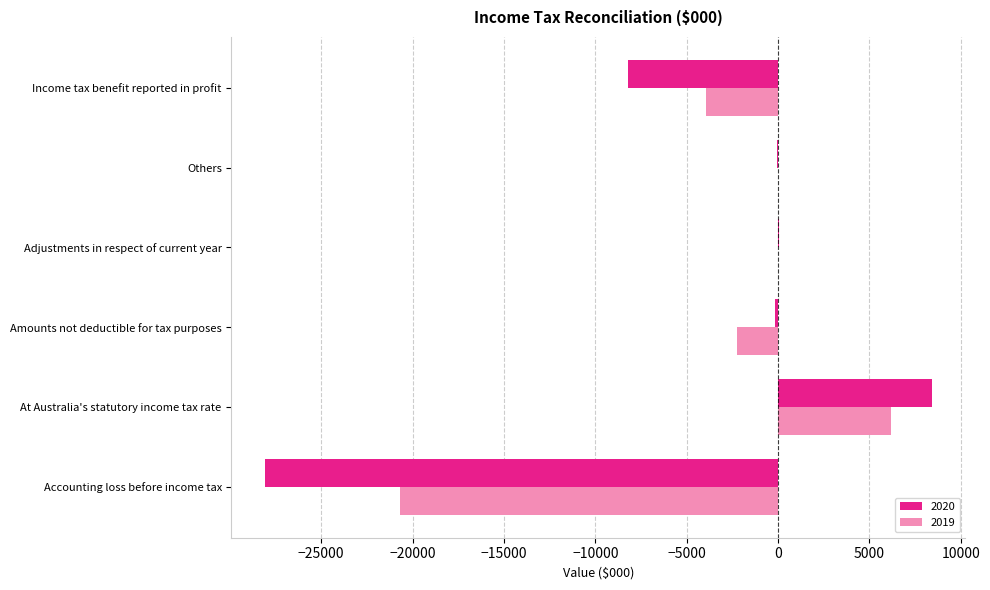

Is the value of 2020 at Accounting loss before income tax greater than the value of 2019 at At Australia's statutory income tax rate?

No